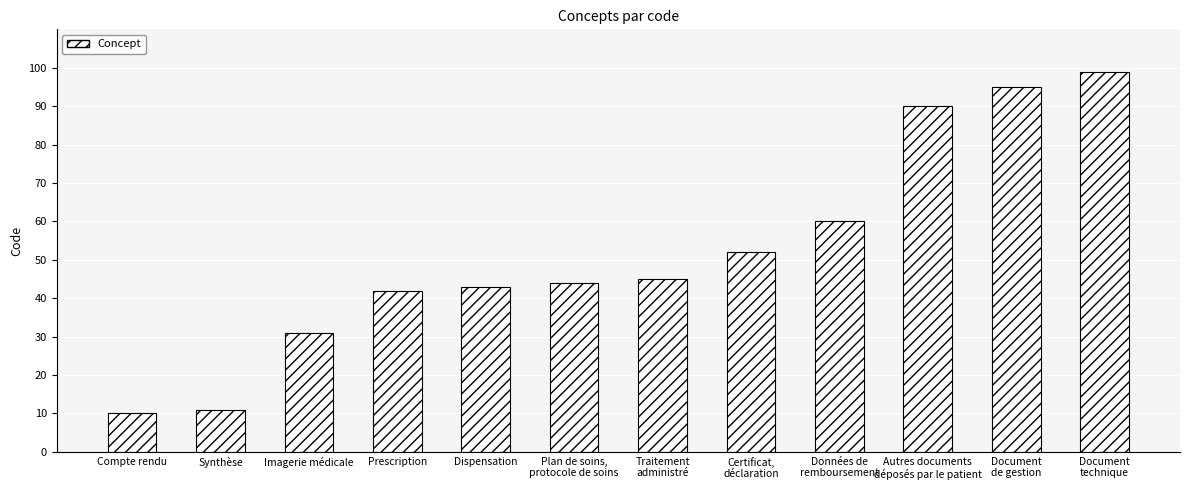

At which label is the value closest to 54?

Certificat,
déclaration